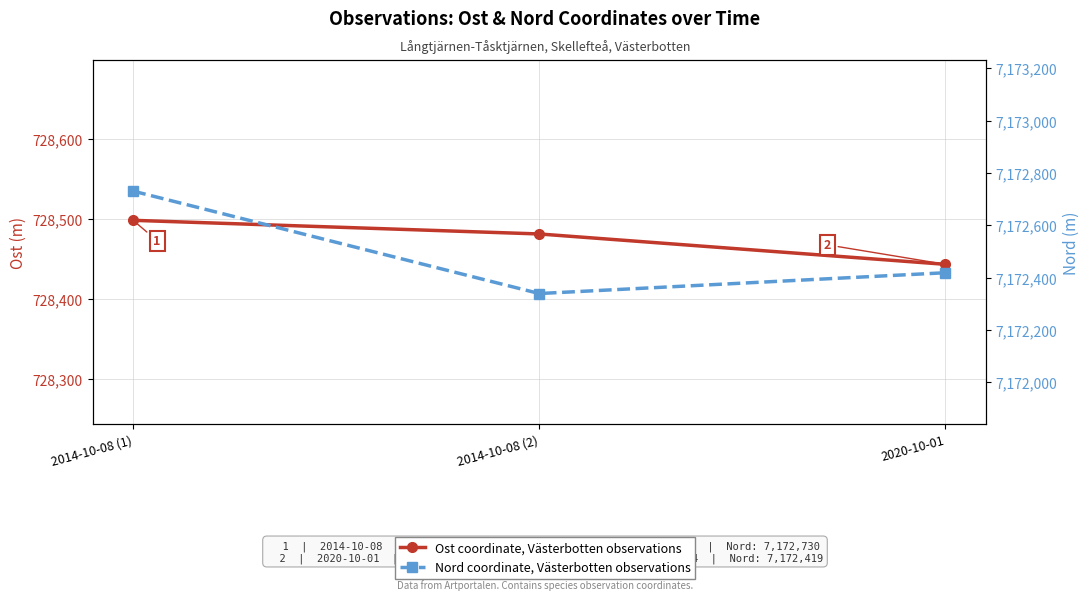

What is the lowest value of the Ost series?

728443.5